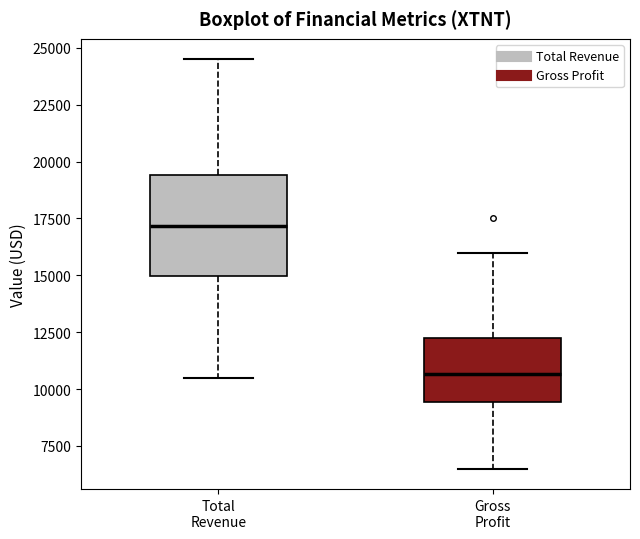

Reading left to right, transcribe this box plot: for each box, give where its median line is, the range the box spans, and where its two whiskers end, as read against the y-axis. The values are not printed on the chart, so give them approximately, as read against the axis.

Total Revenue: median 17000, box 15000 to 19500, whiskers 10500 to 24500
Gross Profit: median 10500, box 9500 to 12500, whiskers 6500 to 16000